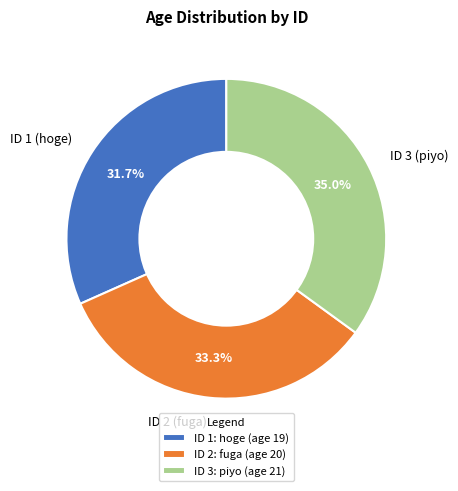

To the nearest percent, what is the average slice percentage?

33%